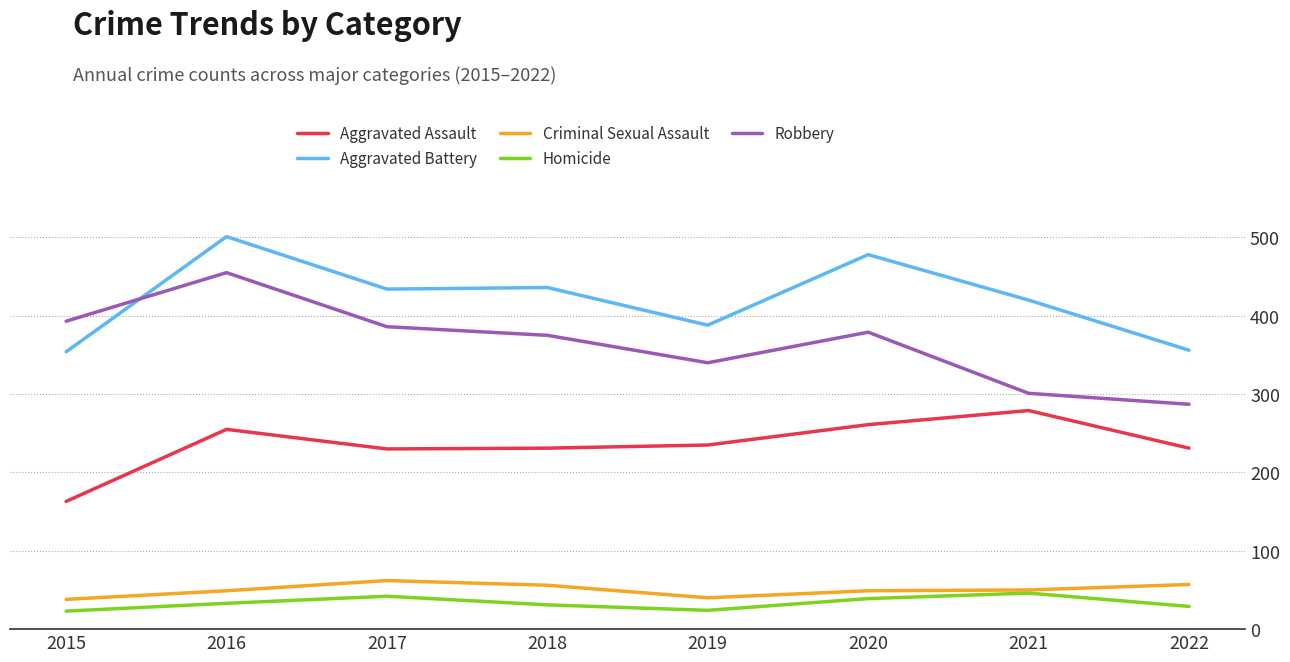

What is the difference between the maximum and second lowest values in the Aggravated Battery series?

145